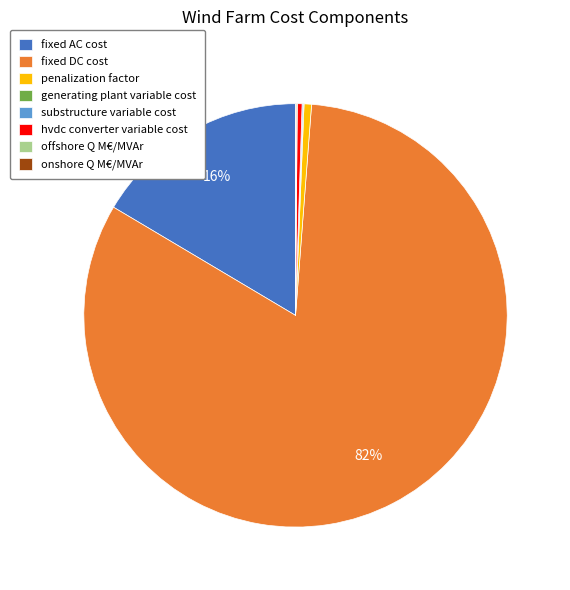

The hvdc converter variable cost slice represents 0% of the pie. True or false?

True